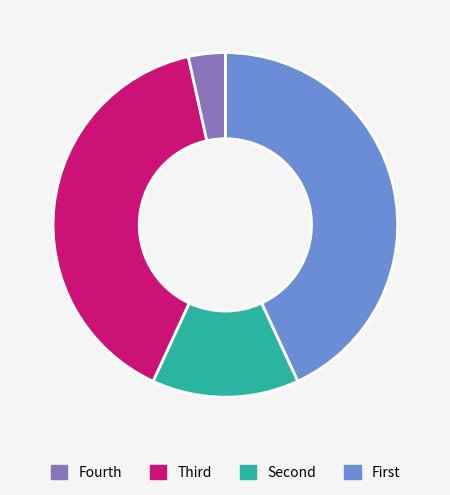

Is there a majority slice in this chart?

No